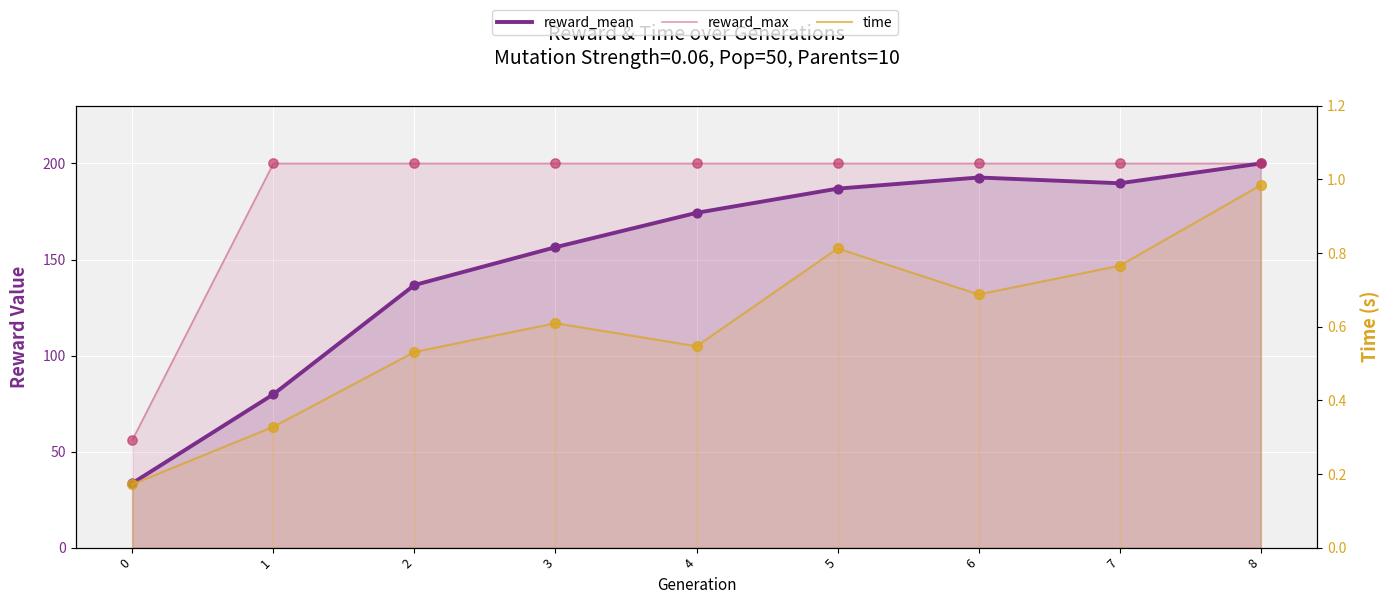

At which category is the sum across all series the highest?

8